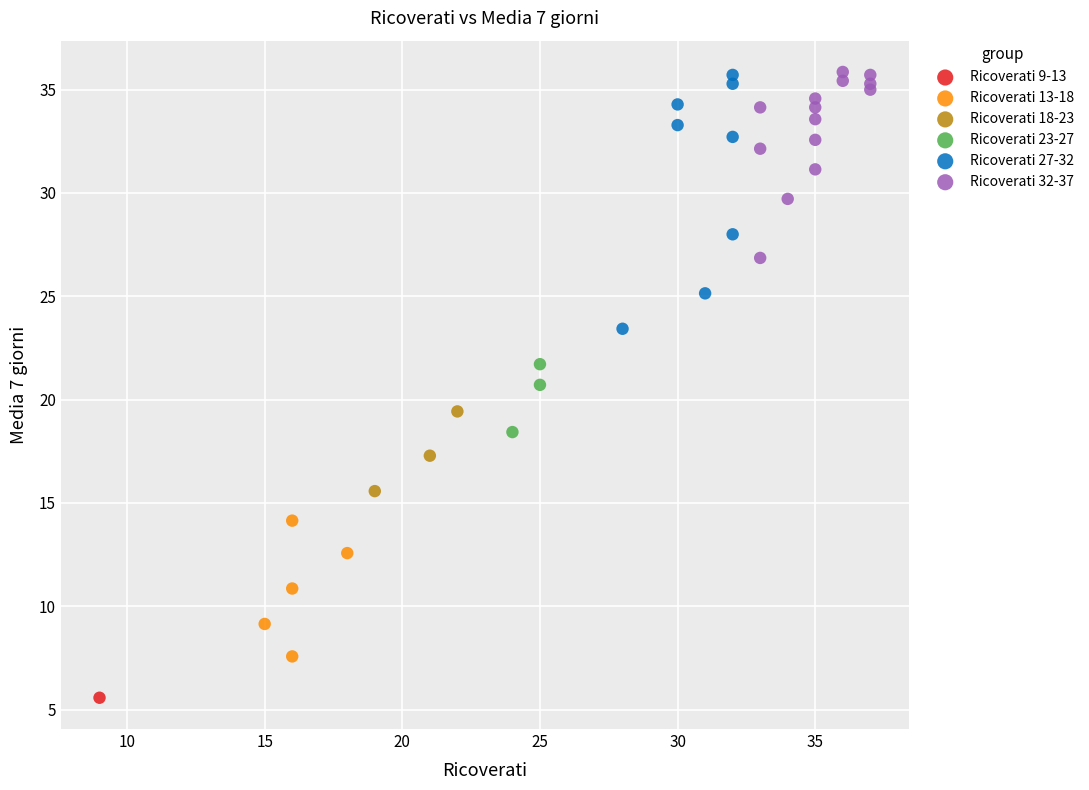

What are all the series names shown in the legend?

Ricoverati 9-13, Ricoverati 13-18, Ricoverati 18-23, Ricoverati 23-27, Ricoverati 27-32, Ricoverati 32-37